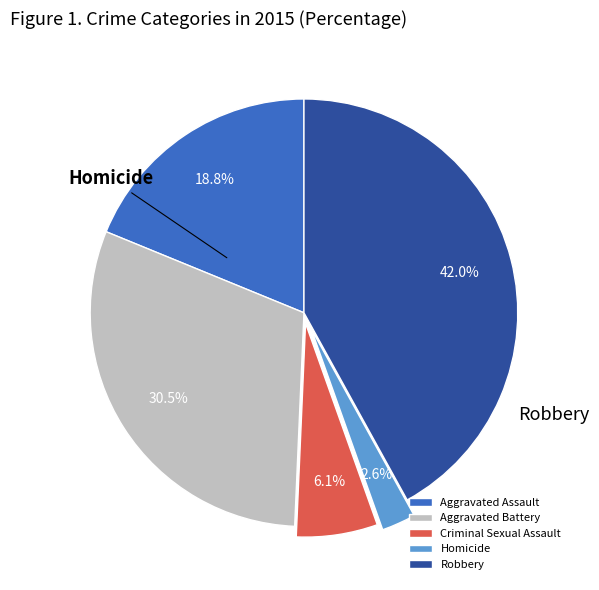

Is it true that Homicide is 1% of the pie?

False